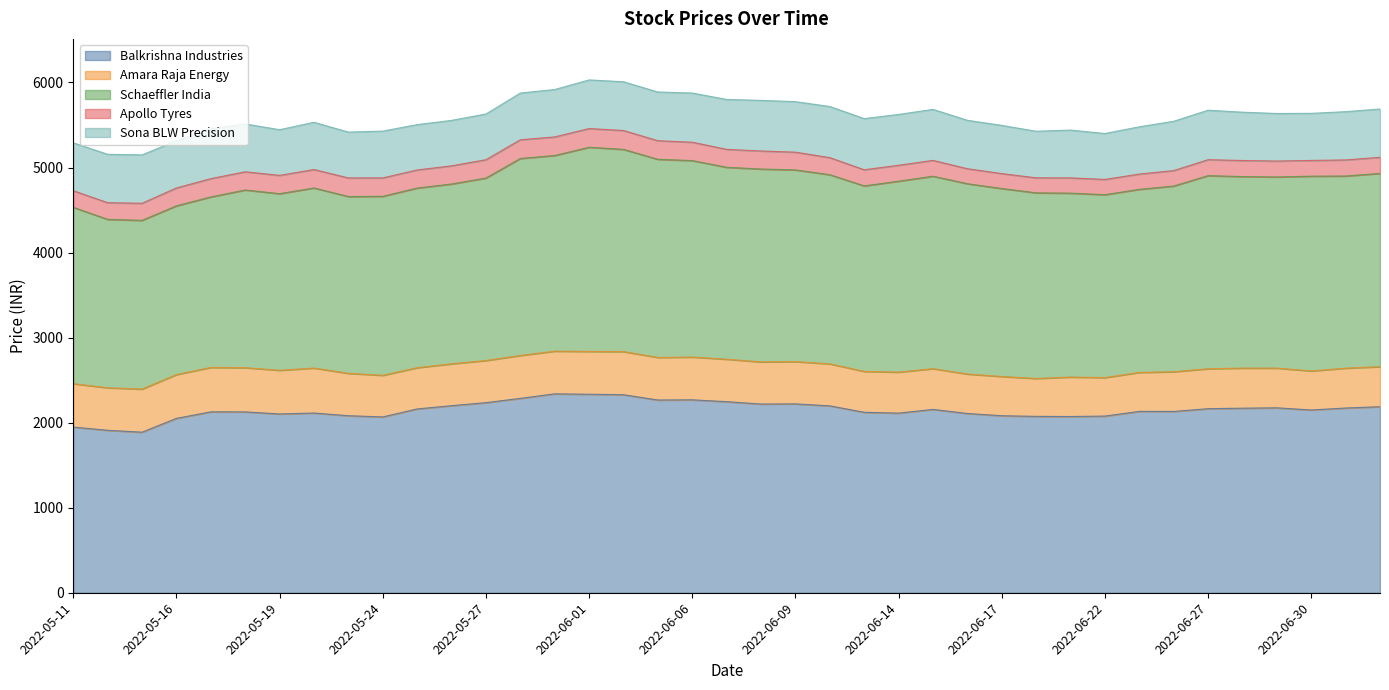

Which series has the widest spread of values?

Balkrishna Industries